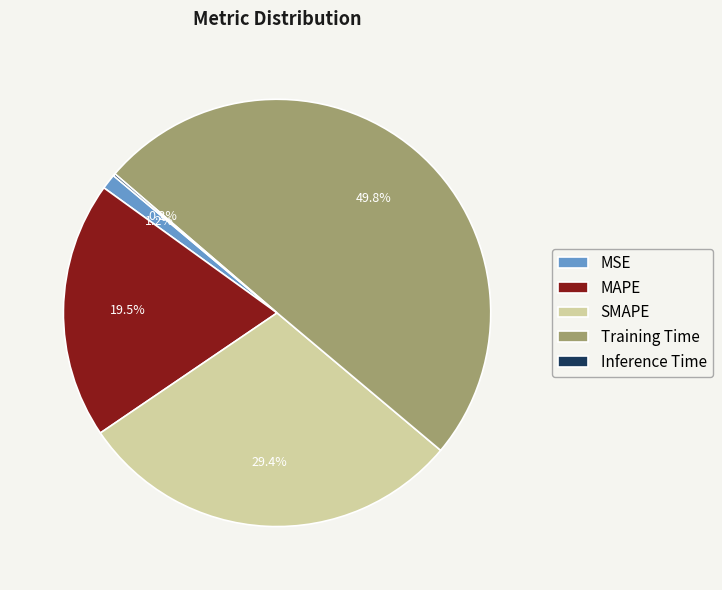

Is SMAPE the majority of the pie?

No